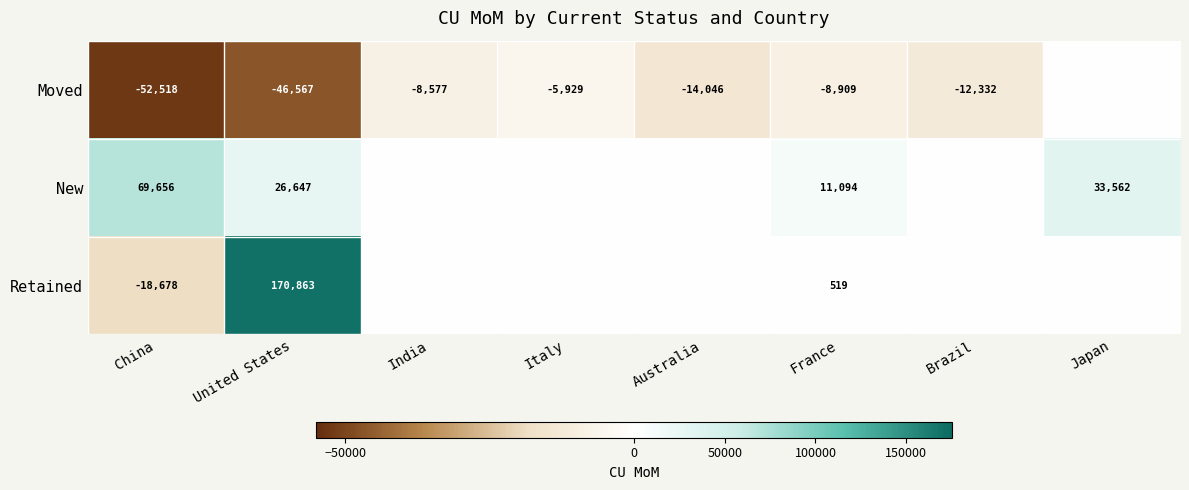

True or false: Moved has a value of -13748 at India.

False